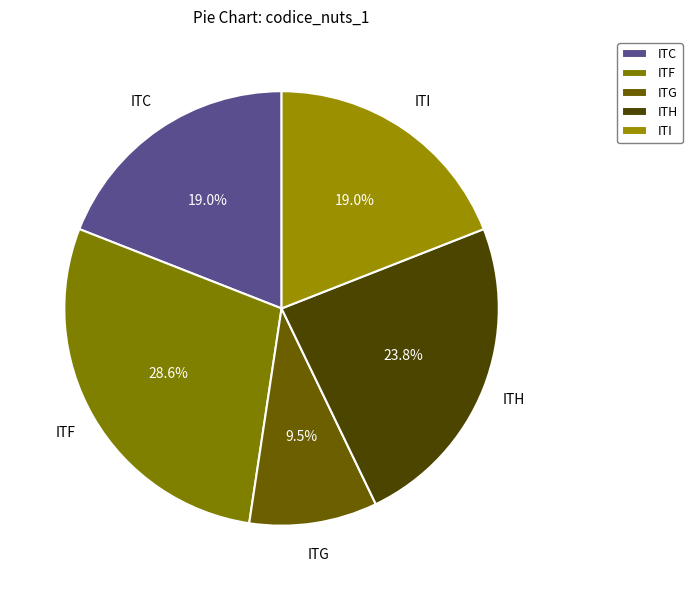

To the nearest percent, what is the average slice percentage?

20%